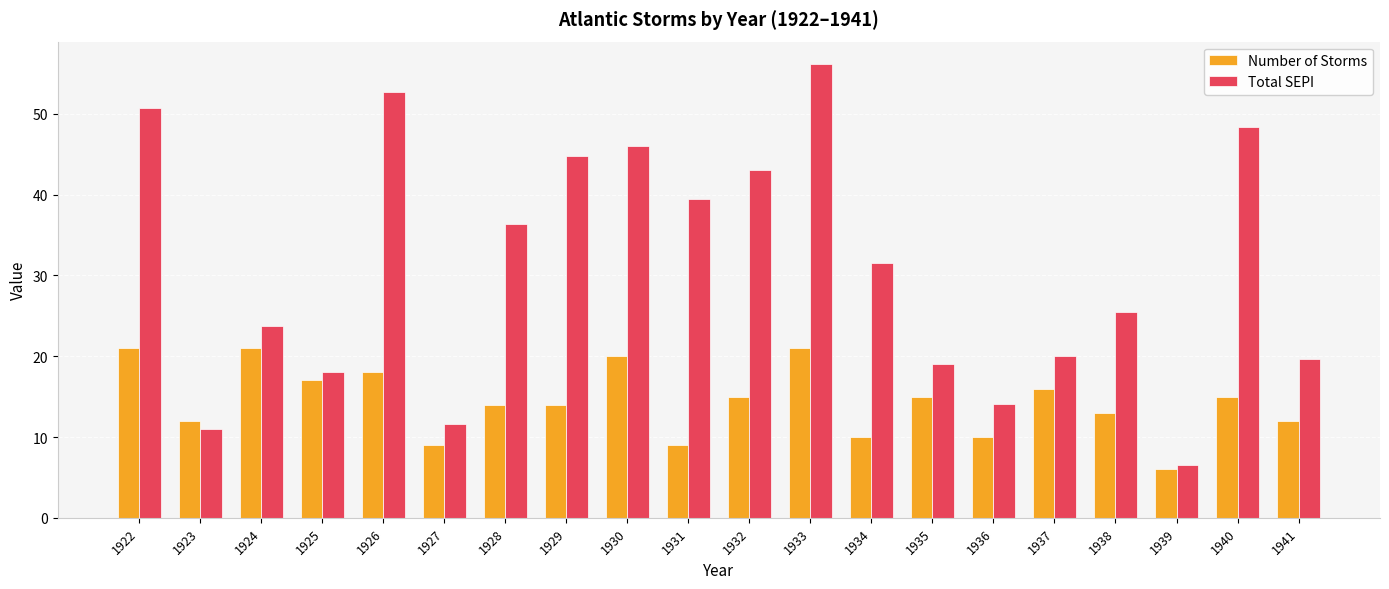

List the series in order of their peak value, highest first.

Total SEPI, Number of Storms